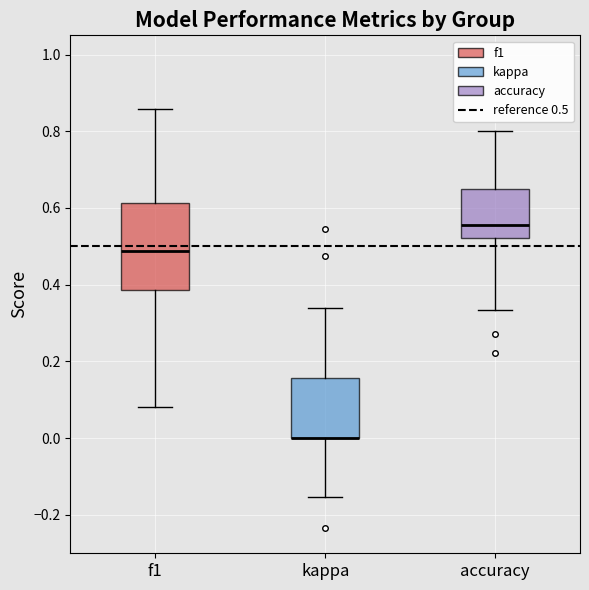

Reading left to right, transcribe this box plot: for each box, give where its median line is, the range the box spans, and where its two whiskers end, as read against the y-axis. The values are not printed on the chart, so give them approximately, as read against the axis.

f1: median 0.48, box 0.38 to 0.62, whiskers 0.08 to 0.86
kappa: median 0.00 (drawn on the box's lower edge), box 0.00 to 0.16, whiskers -0.16 to 0.34
accuracy: median 0.56, box 0.52 to 0.66, whiskers 0.34 to 0.80